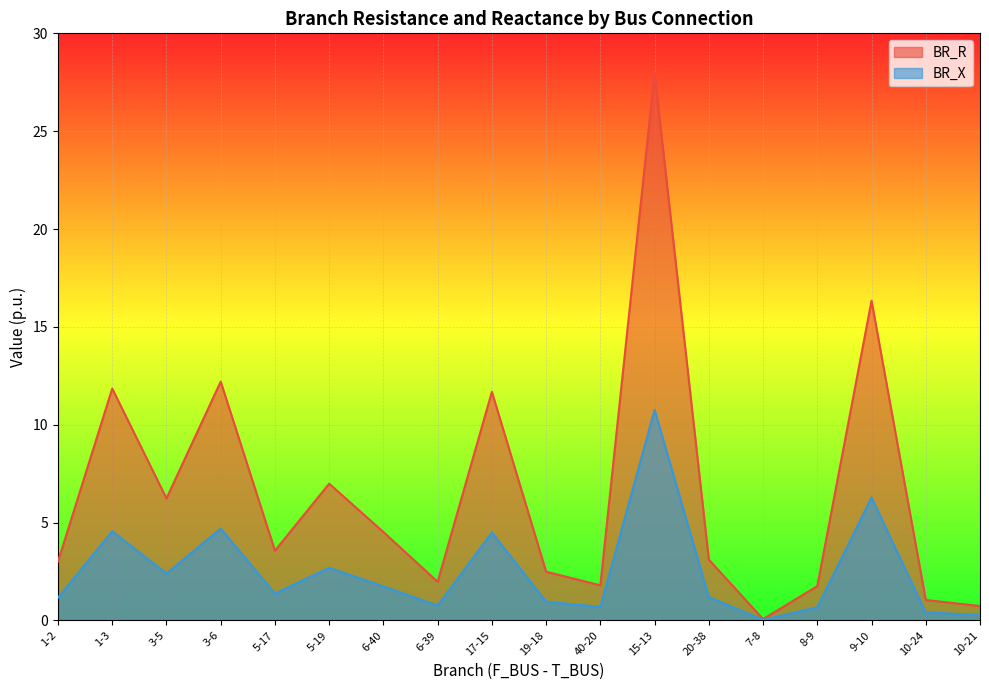

Reading left to right, list all the values displayed in this chart.

BR_R: 3.0	11.8	6.2	12.2	3.6	7.0	4.5	2.0	11.7	2.5	1.8	28.0	3.1	0.1	1.8	16.3	1.0	0.7
BR_X: 1.2	4.6	2.4	4.7	1.4	2.7	1.7	0.8	4.5	1.0	0.7	10.8	1.2	0.0	0.7	6.3	0.4	0.3